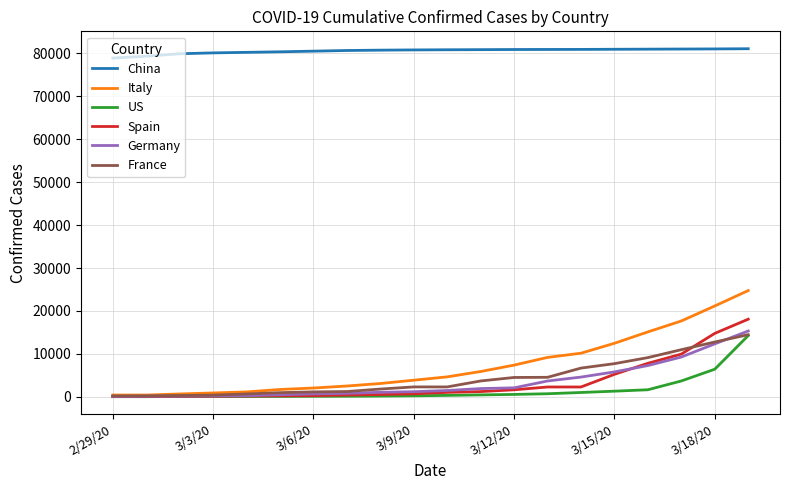

Which series has the largest range (max minus min)?

Italy